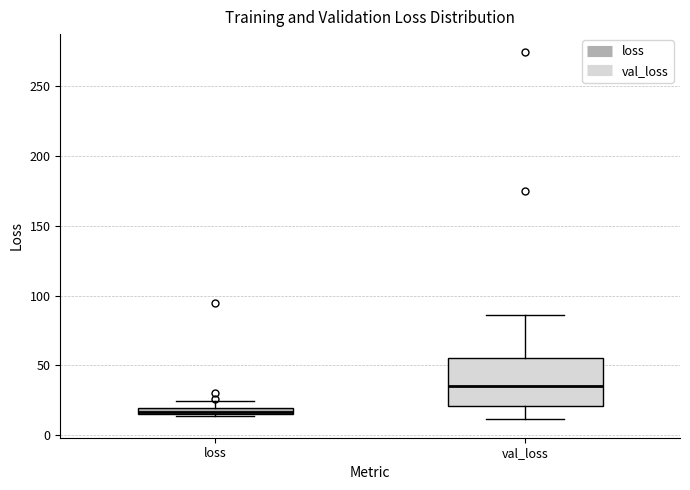

Comparing the boxes themselves (not the whiskers), which one is the tallest?

val_loss